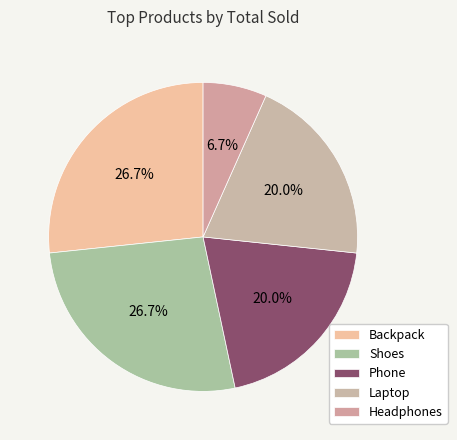

To the nearest percent, what is the difference between the largest and smallest slice percentages?

20%